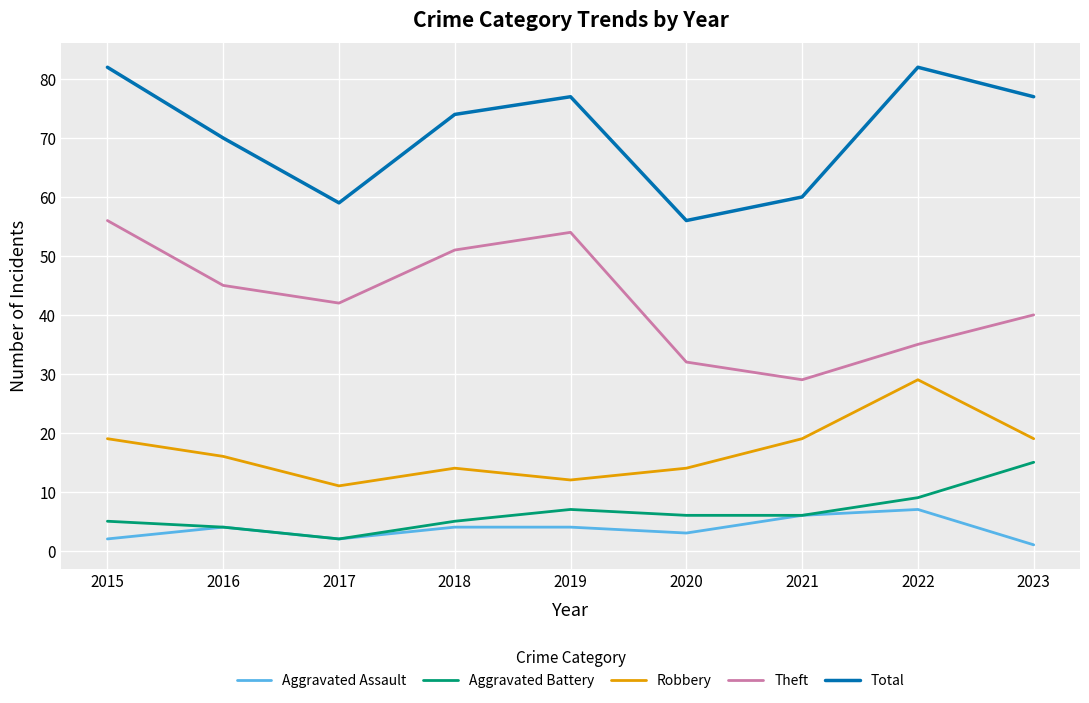

What value does the Robbery series have at 2015?

19